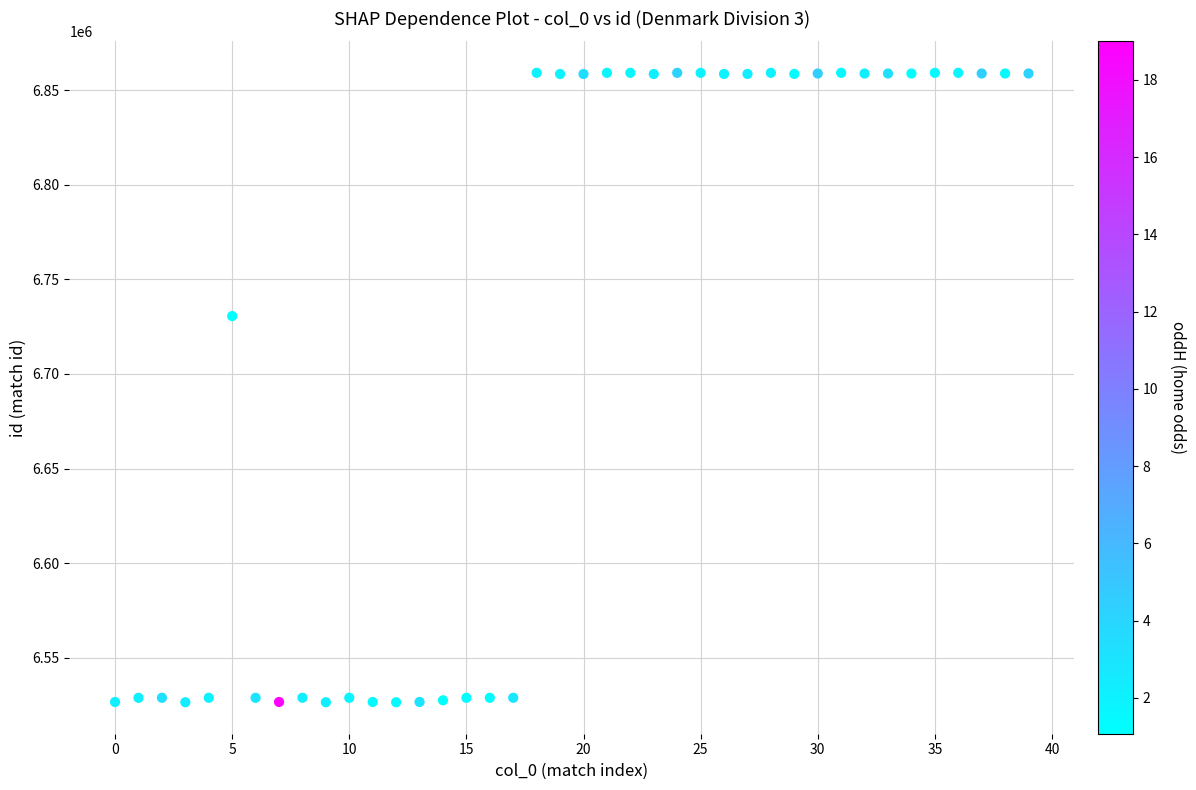

What Y value in the scatter plot is closest to 6692820?

6730580